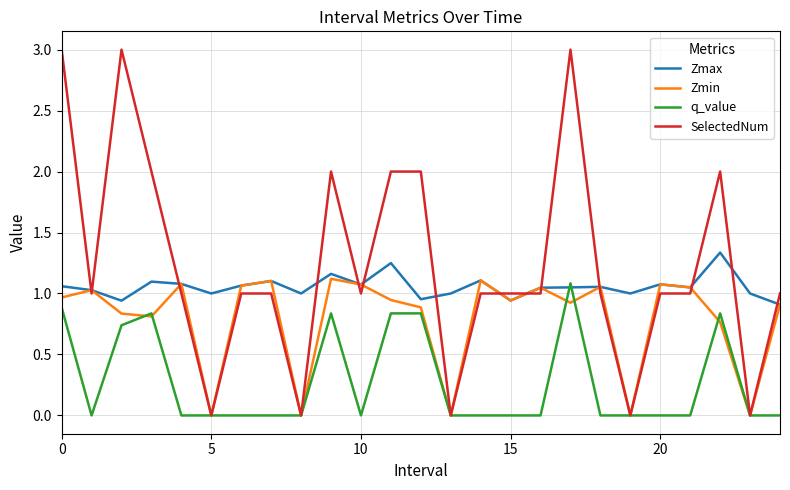

At how many categories does at least one series exceed 0?

25